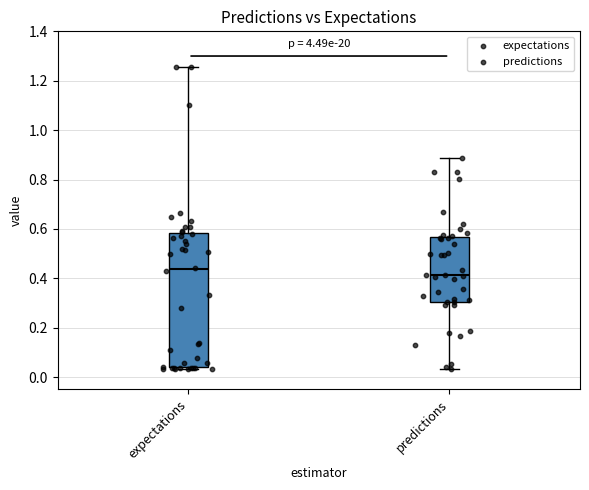

Reading left to right, transcribe this box plot: for each box, give where its median line is, the range the box spans, and where its two whiskers end, as read against the y-axis. The values are not printed on the chart, so give them approximately, as read against the axis.

expectations: median 0.44, box 0.04 to 0.58, whiskers 0.04 (just below the box's lower edge) to 1.26
predictions: median 0.42, box 0.30 to 0.56, whiskers 0.04 to 0.88